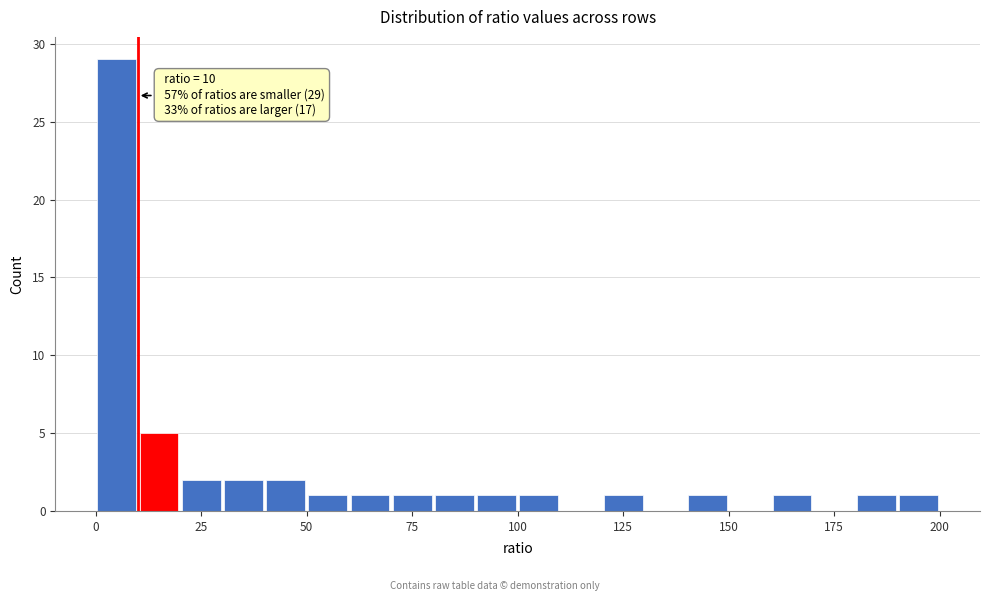

Around what value on the x-axis is the tallest bar? Give the approximate position of its centre, as read against the axis.

5